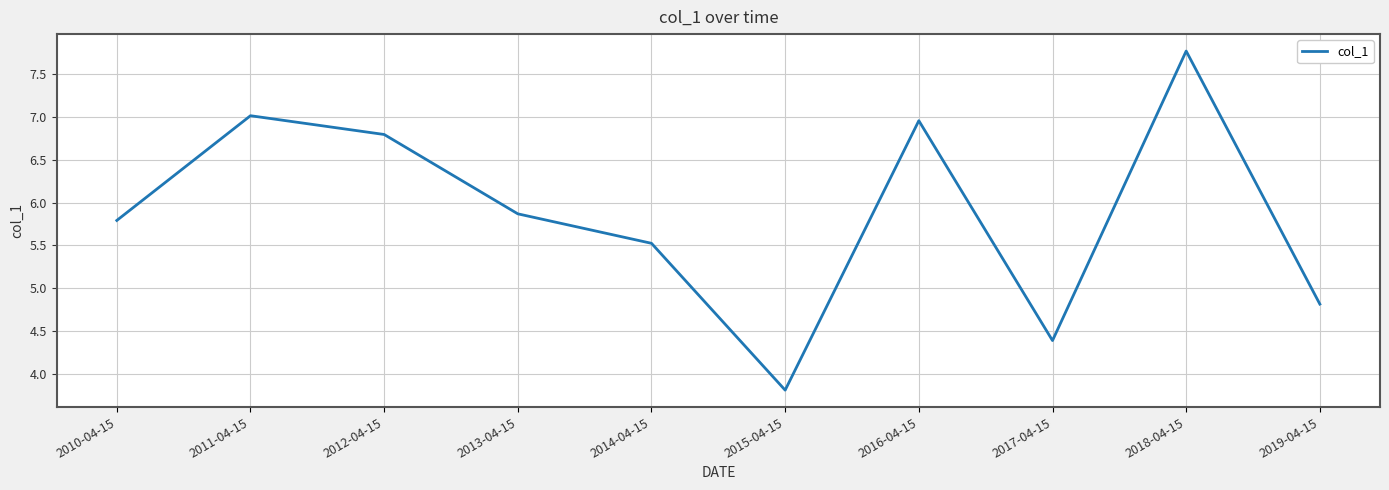

What is the average value?

5.9